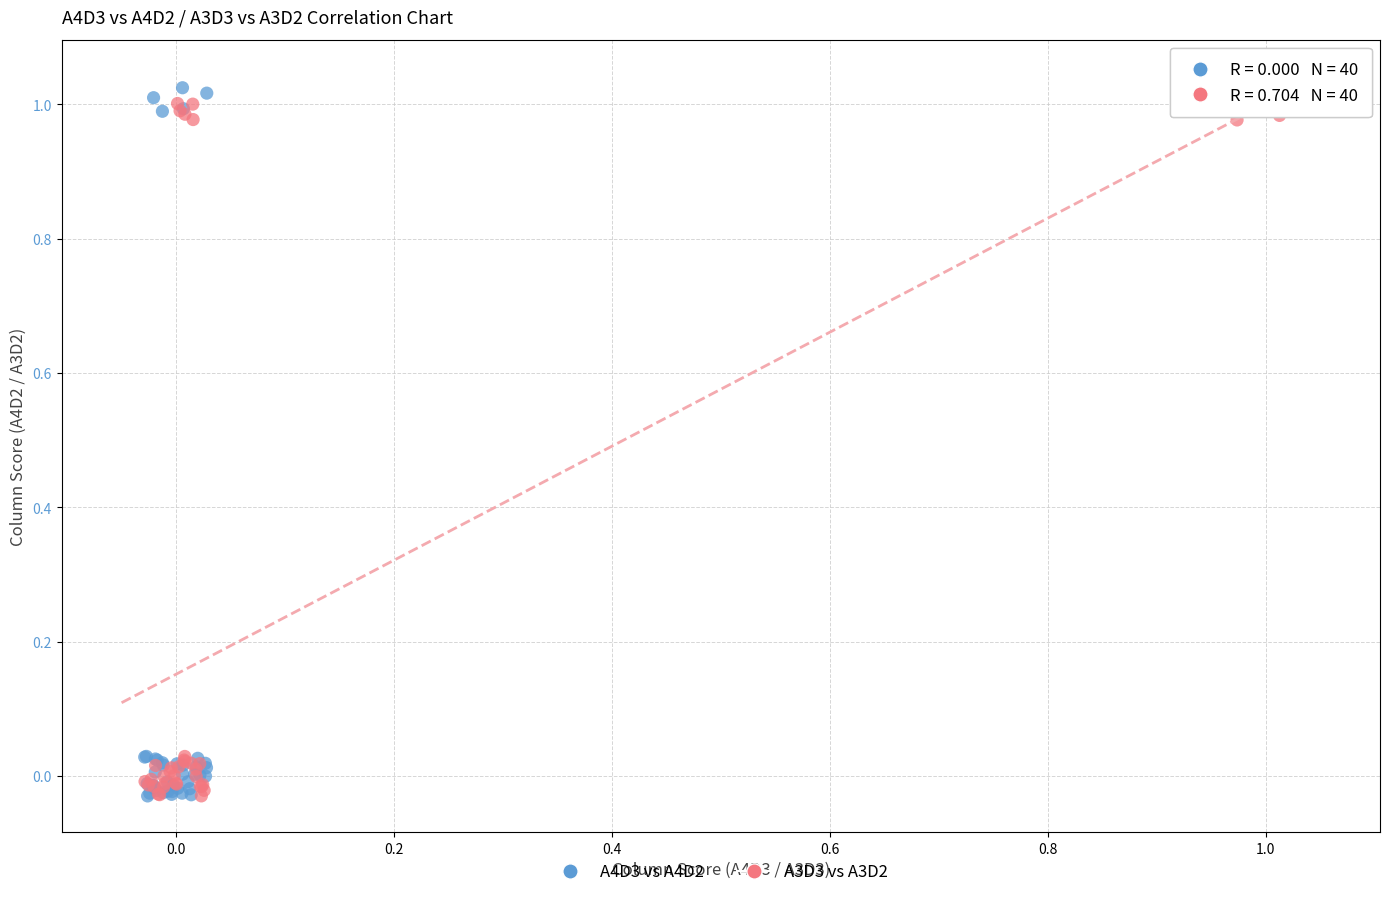

What are all the series names shown in the legend?

A4D3 vs A4D2, A3D3 vs A3D2